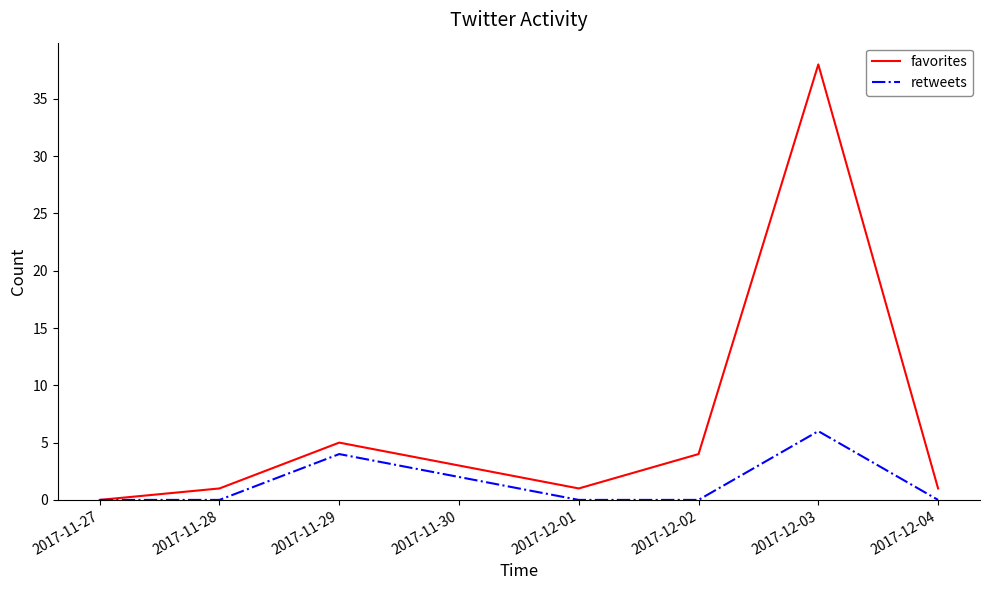

What position from the left is 2017-12-03?

6